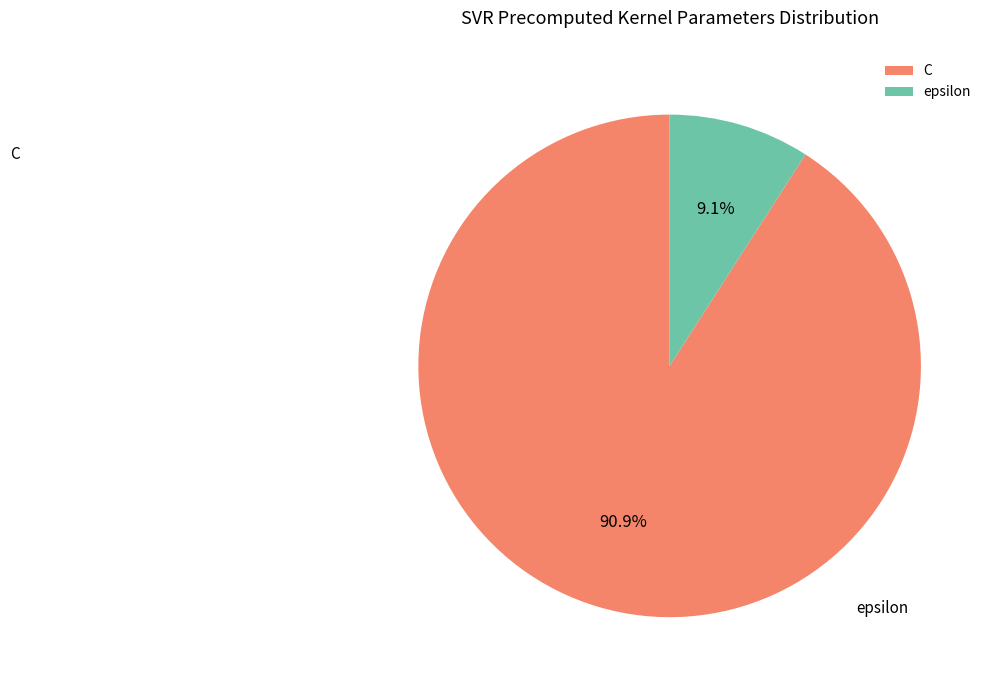

How much of the chart is everything except C?

9.1%